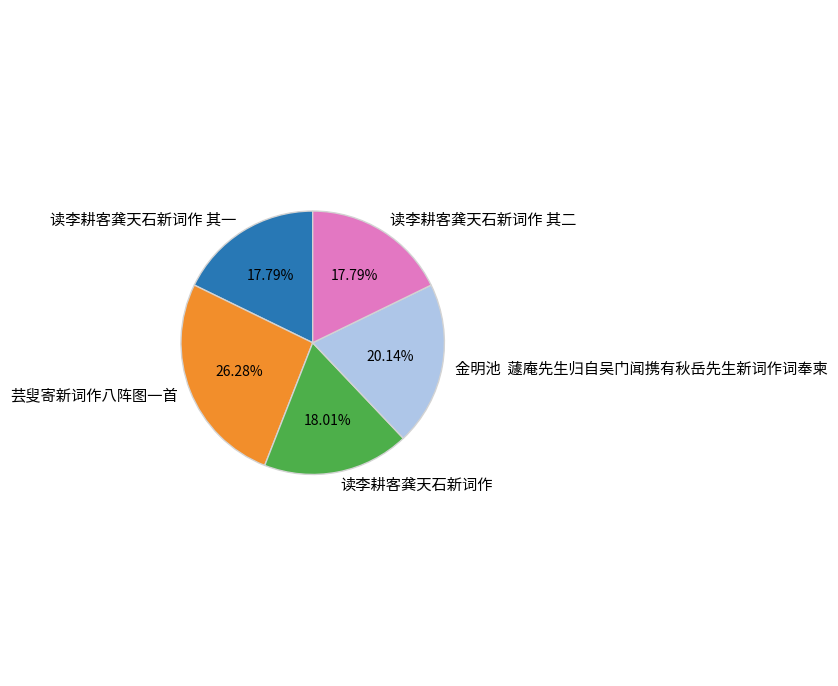

To the nearest percent, what percentage of the pie is 读李耕客龚天石新词作 其二?

18%